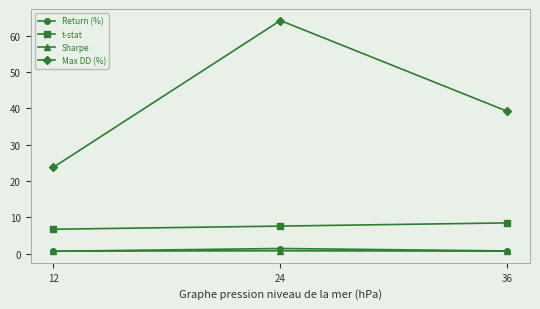

Which series has the largest total across all categories?

Max DD (%)